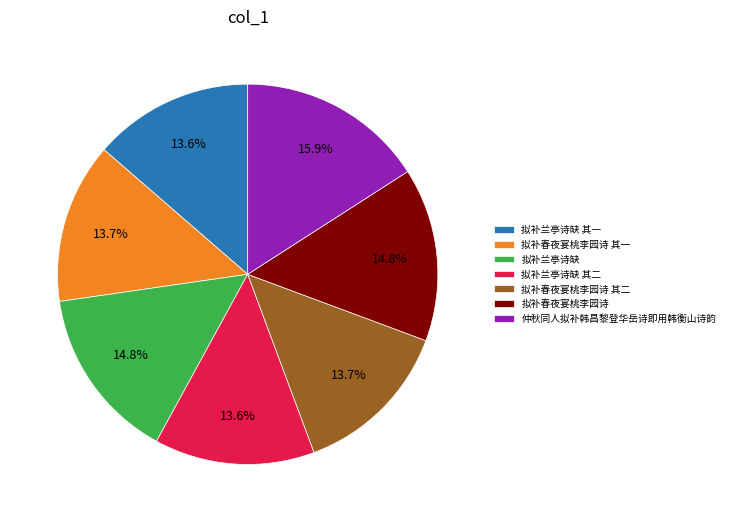

To the nearest percent, what is the difference between the largest and smallest slice percentages?

2%